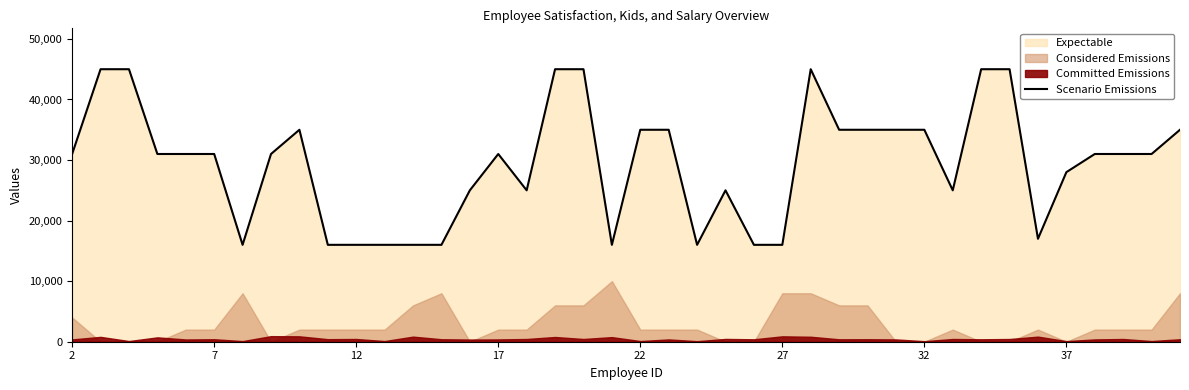

What is the maximum value shown in the chart?

45000